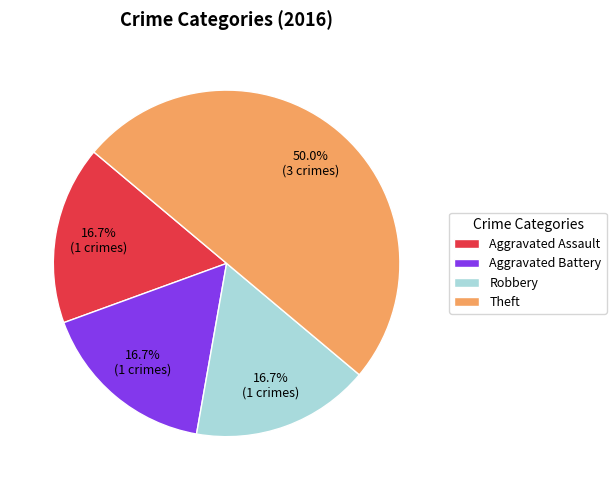

What is the ratio of the value at Aggravated Assault to the value at Robbery?

1.0